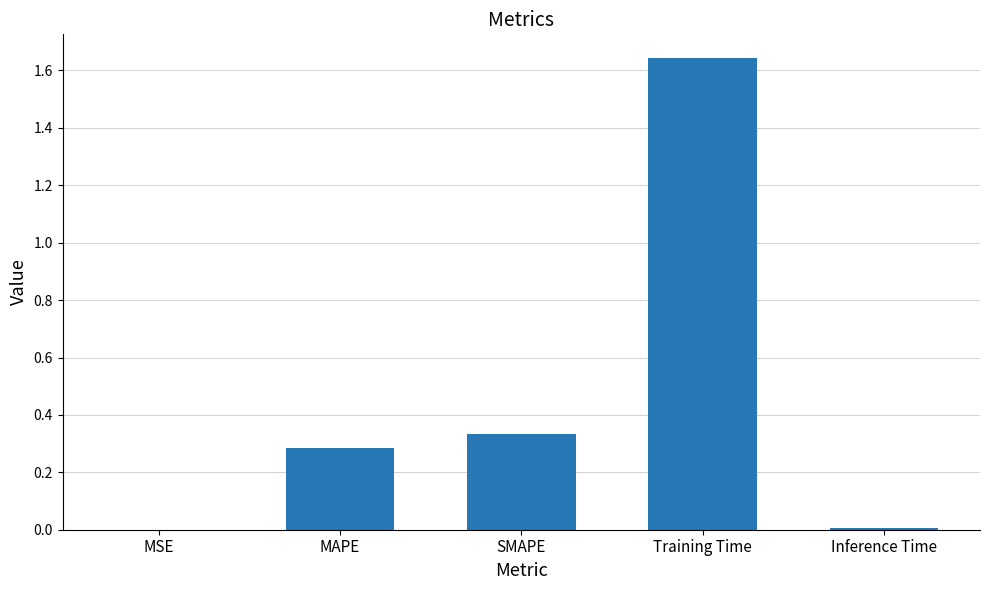

What is the change in value from Training Time to Inference Time?

-1.6